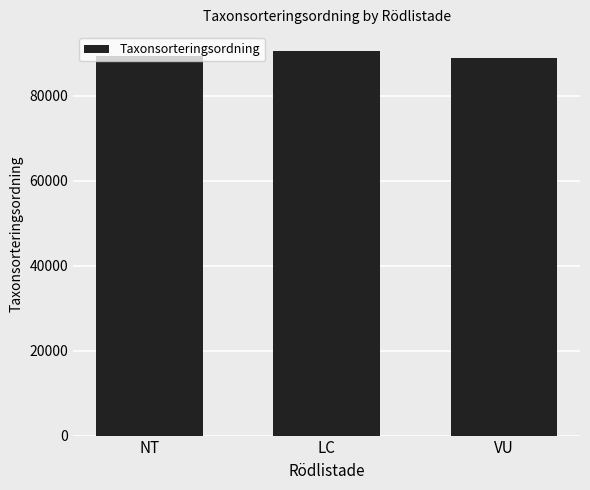

What is the smallest value displayed?

88943